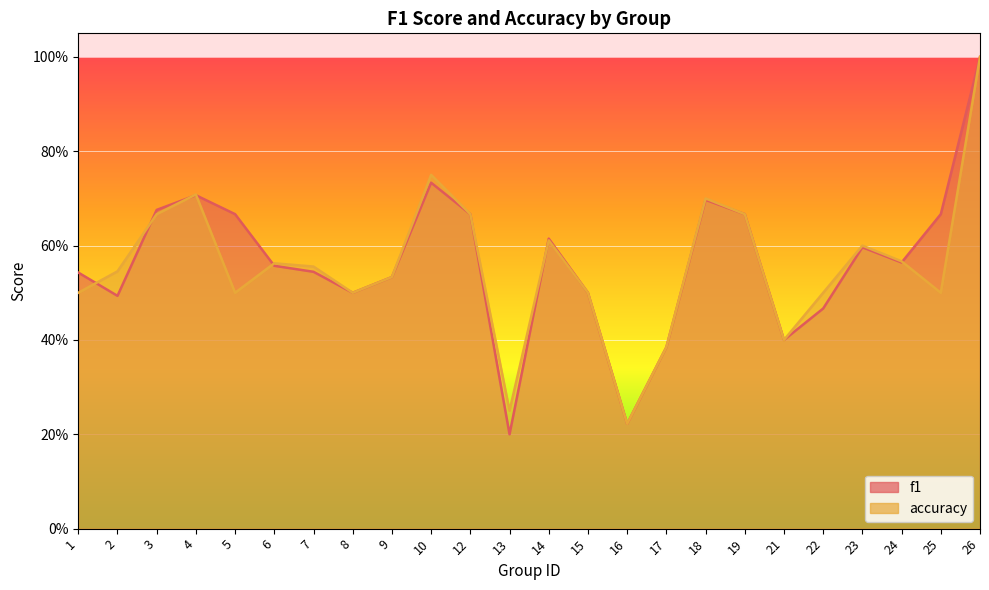

How many lines are shown in the chart?

2